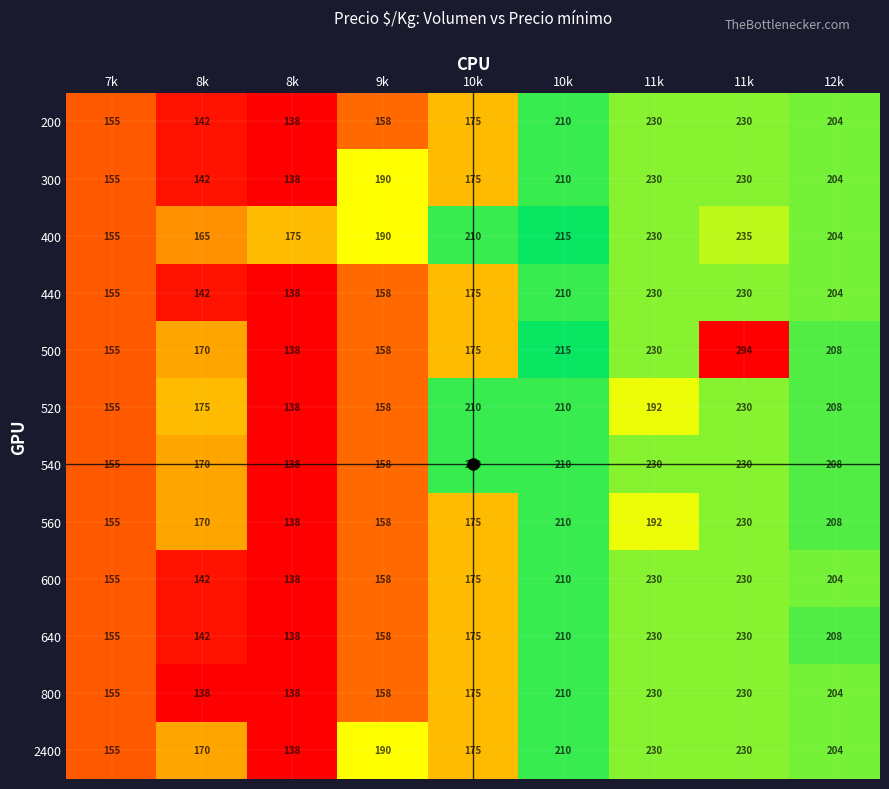

What is the greatest value displayed?

294